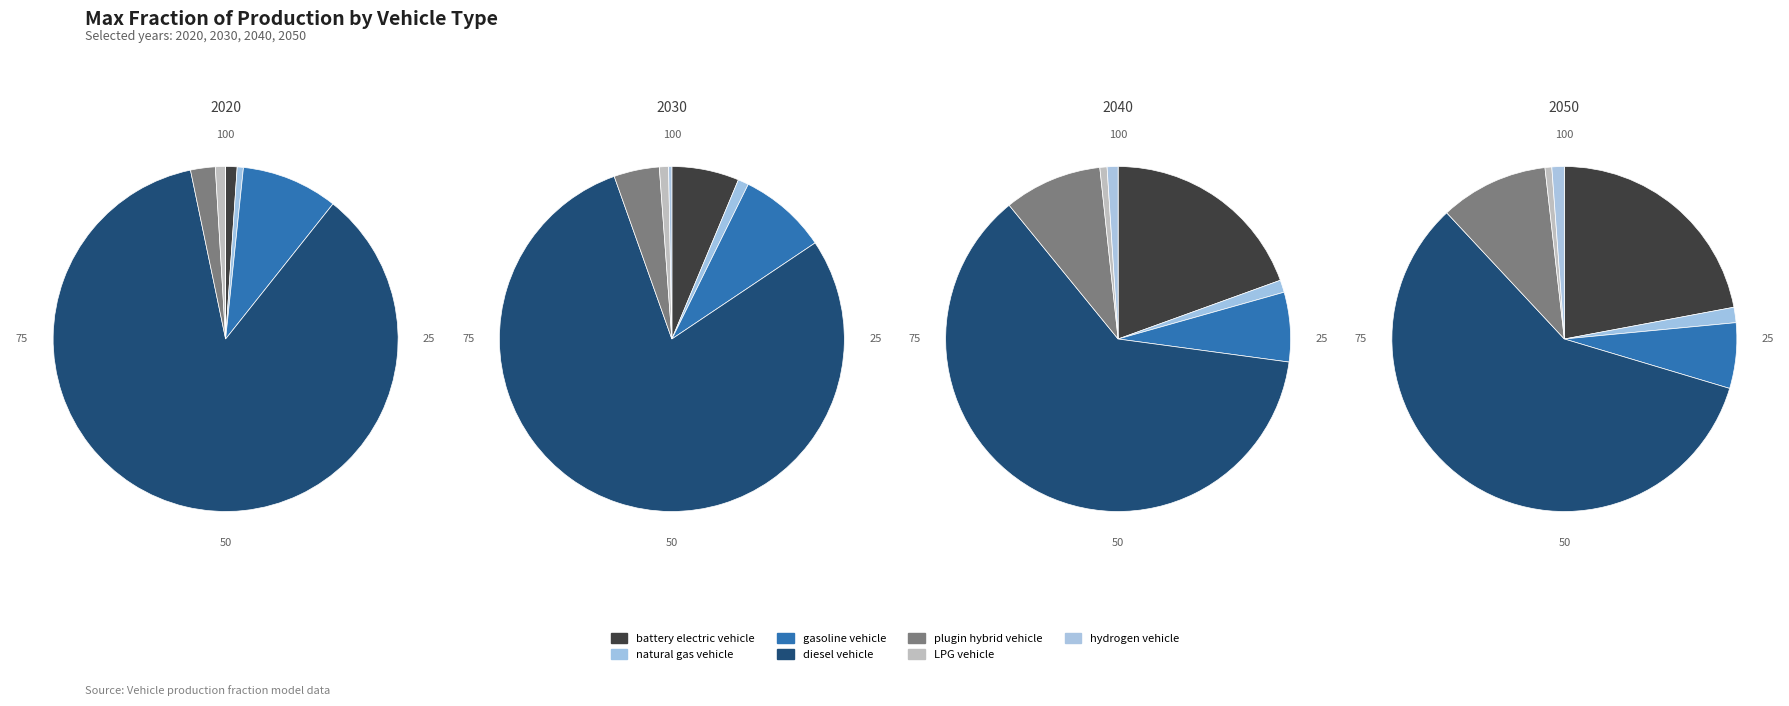

To the nearest percent, what is the difference between the largest and smallest slice percentages?

58%